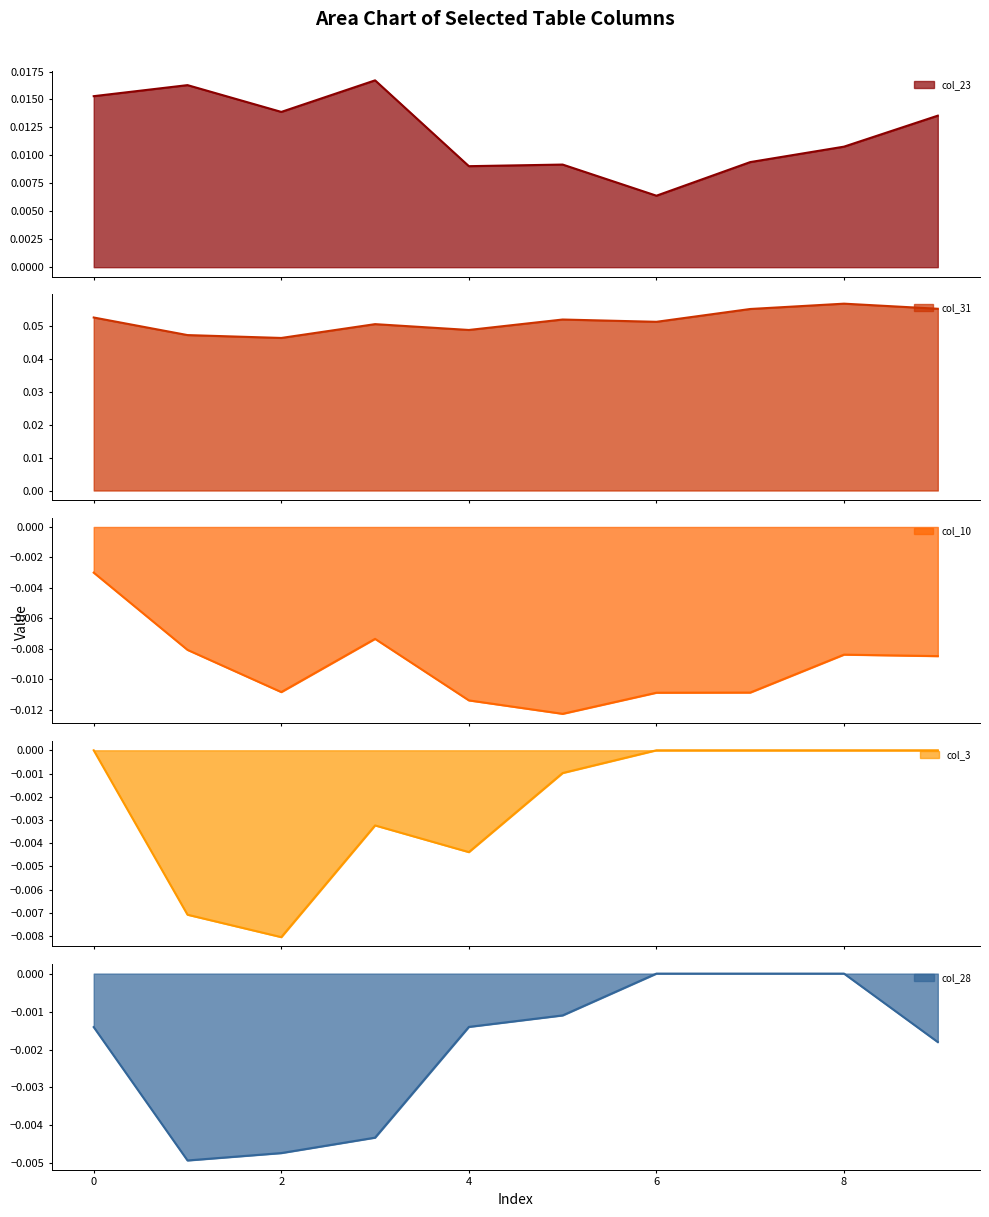

What is the maximum value shown in the chart?

0.1